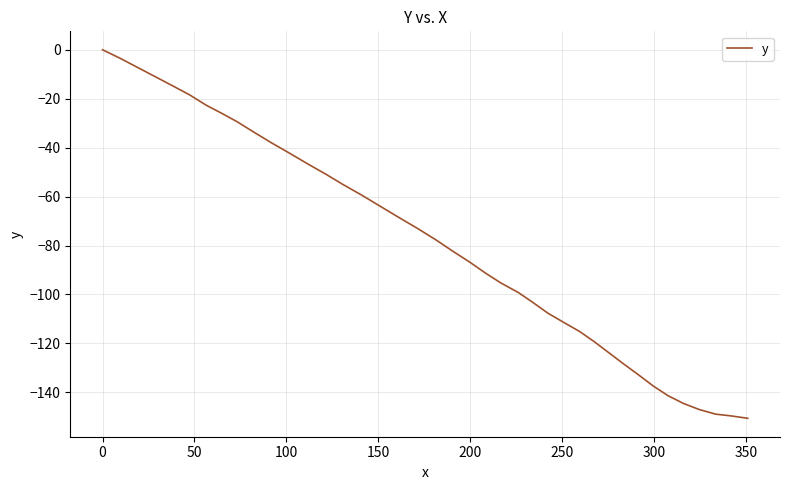

What is the difference between the maximum and minimum values?

150.6